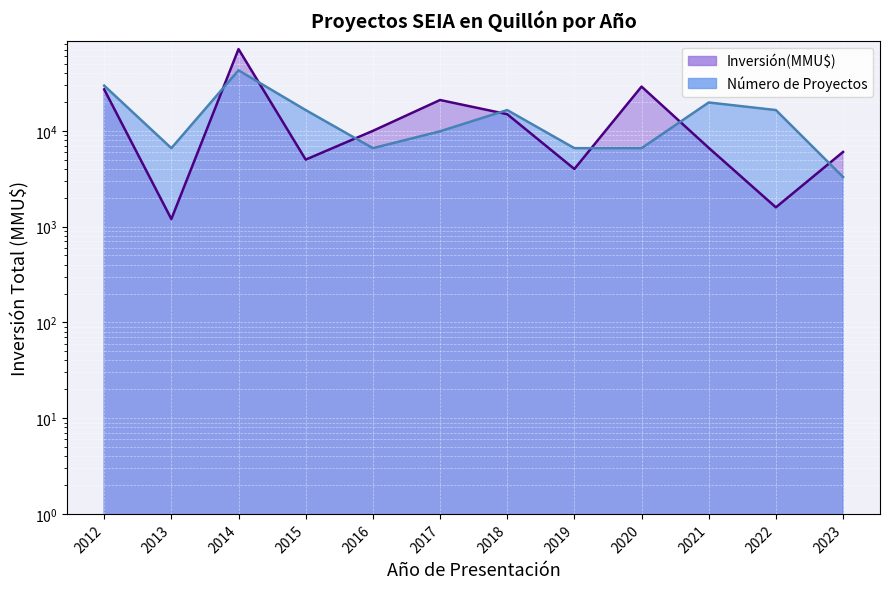

Where is Inversión(MMU$) nearest to the value 36333?

2020